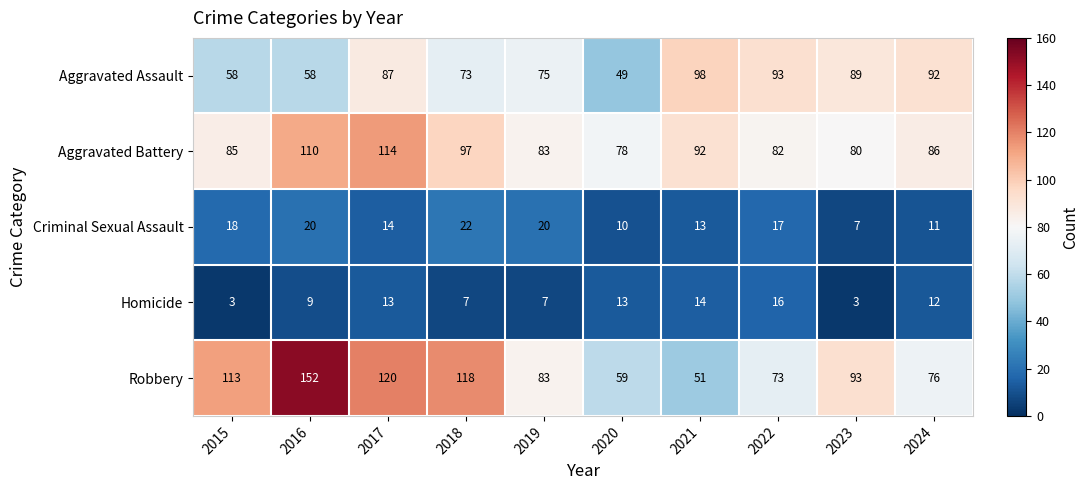

What is the difference between the highest and lowest values at 2022?

77